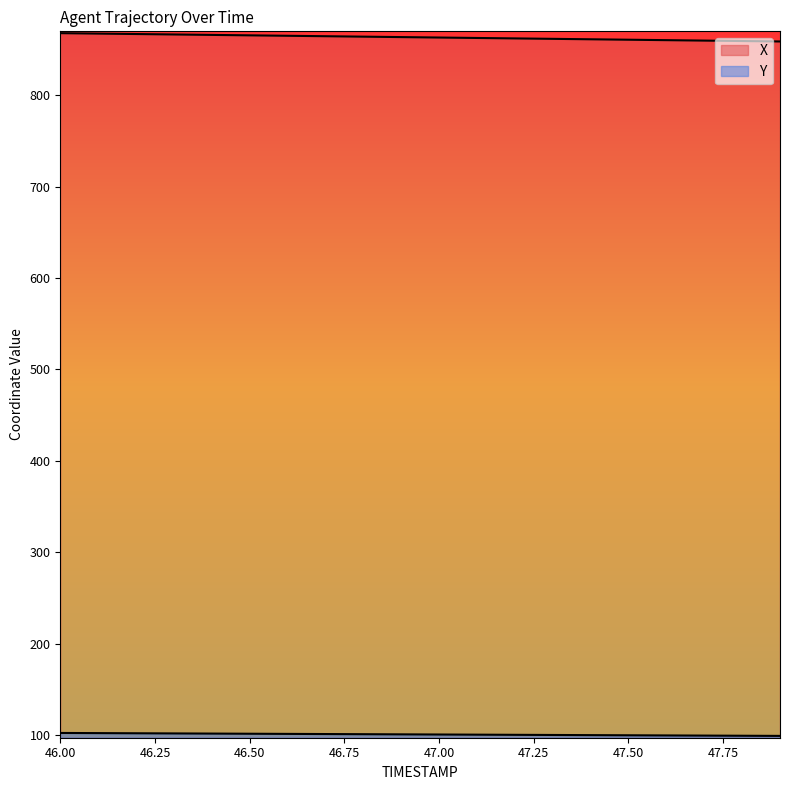

Is it true that Y equals 100.4 at 47.0?

True